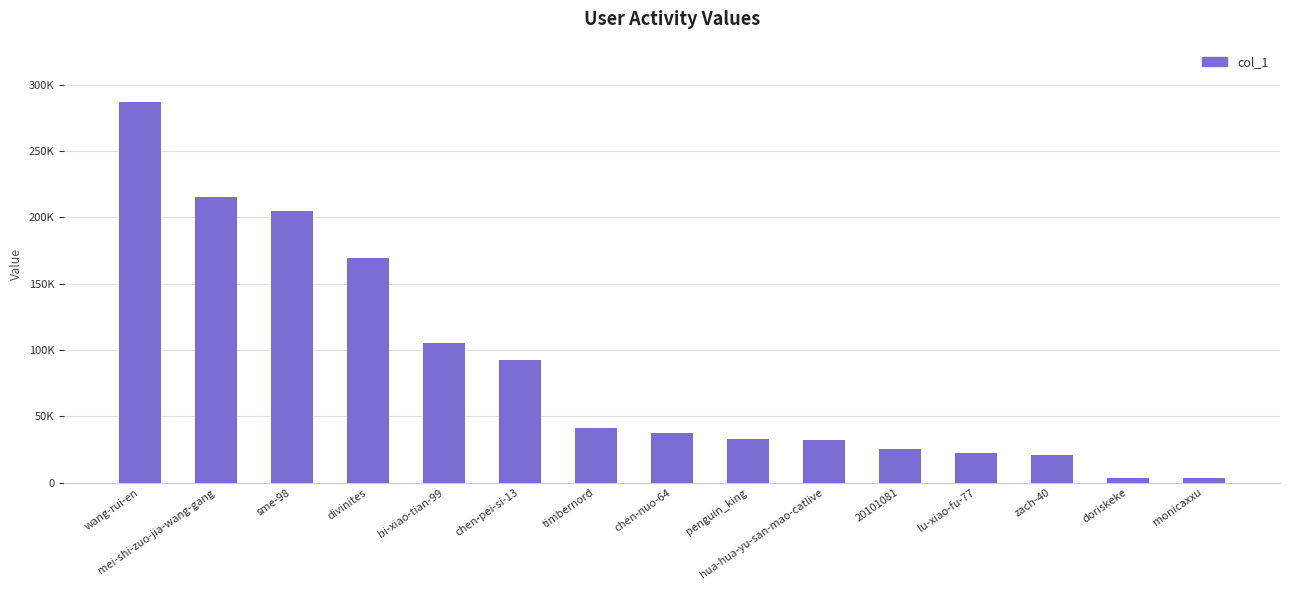

At which label does the data first exceed 37193?

wang-rui-en